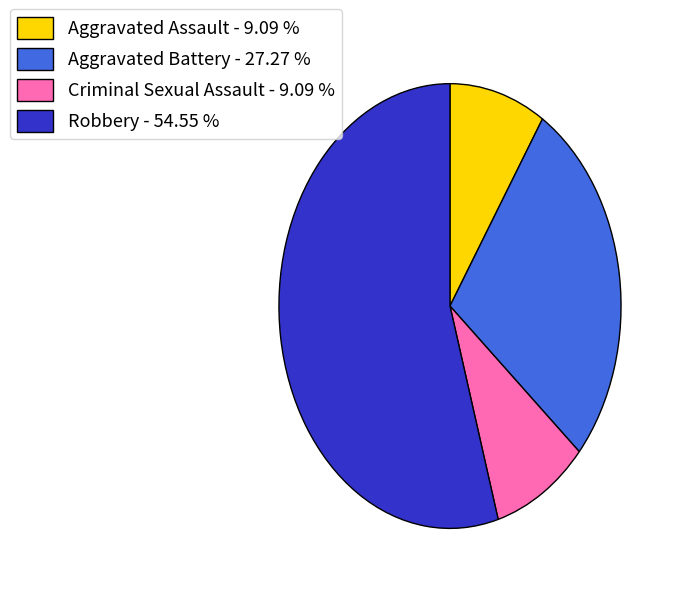

What is the ratio of the value at Aggravated Assault - 9.09 % to the value at Criminal Sexual Assault - 9.09 %?

1.0